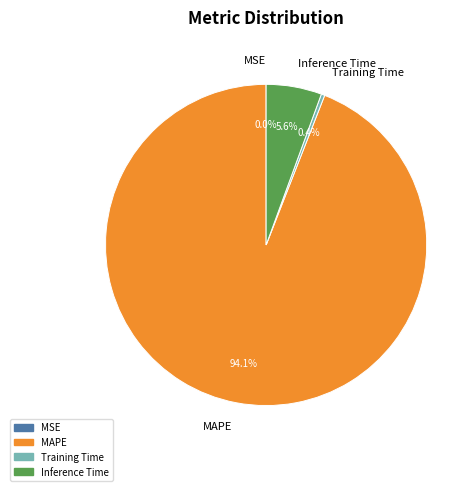

Which has a higher value, Inference Time or MAPE?

MAPE